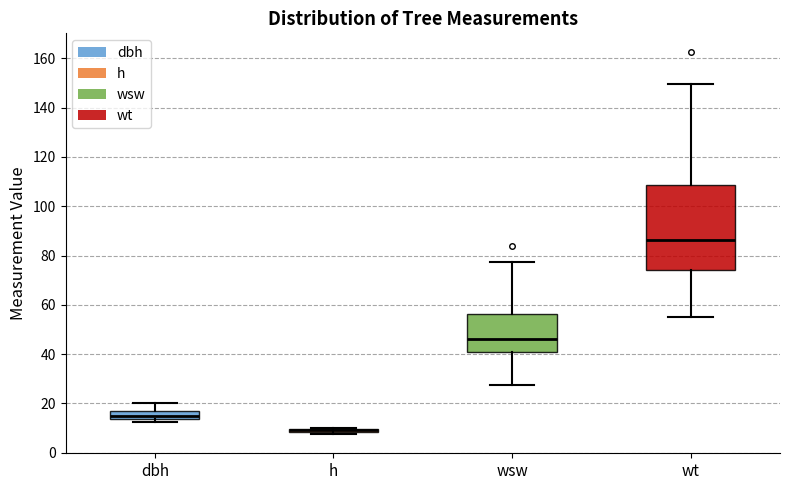

Comparing the boxes themselves (not the whiskers), which one is the tallest?

wt